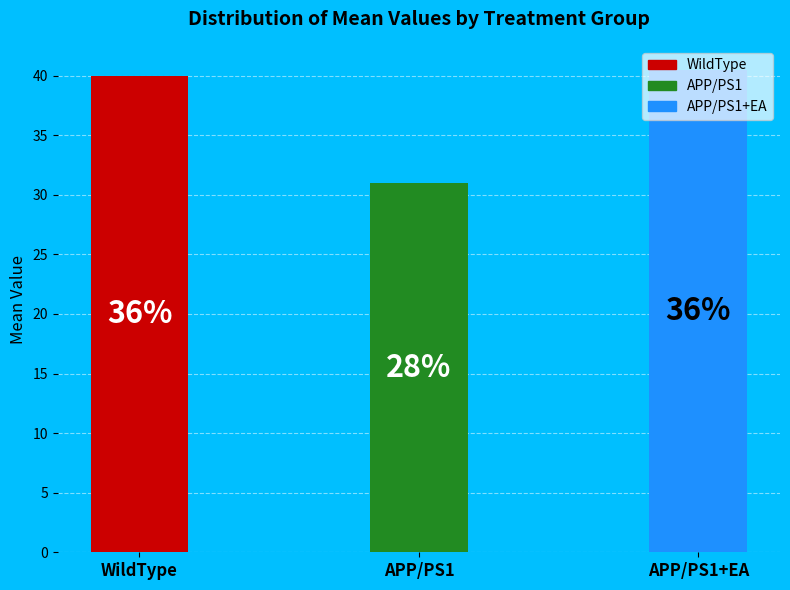

What is the smallest slice in the pie chart?

APP/PS1